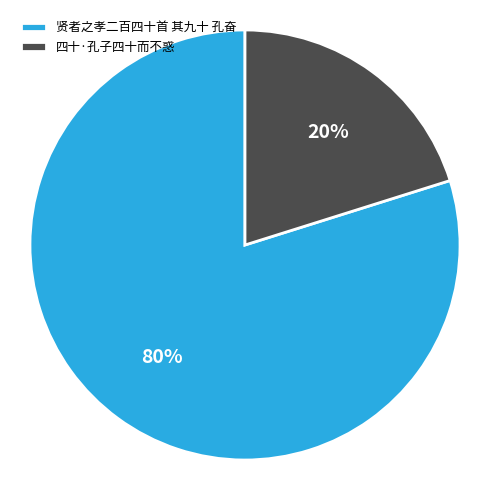

What is the ratio of the value at 贤者之孝二百四十首 其九十 孔奋 to the value at 四十·孔子四十而不惑?

4.0